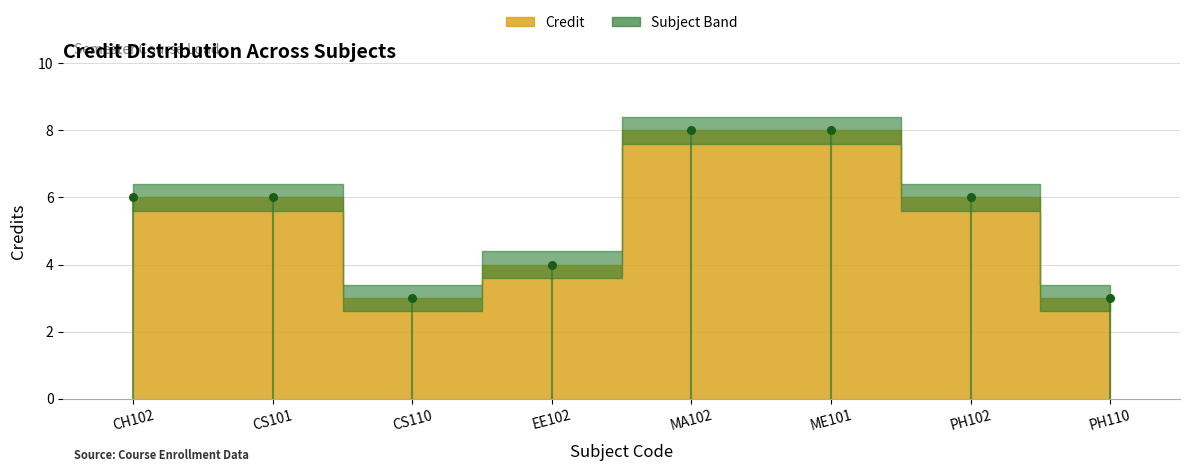

What is the average X value?

4